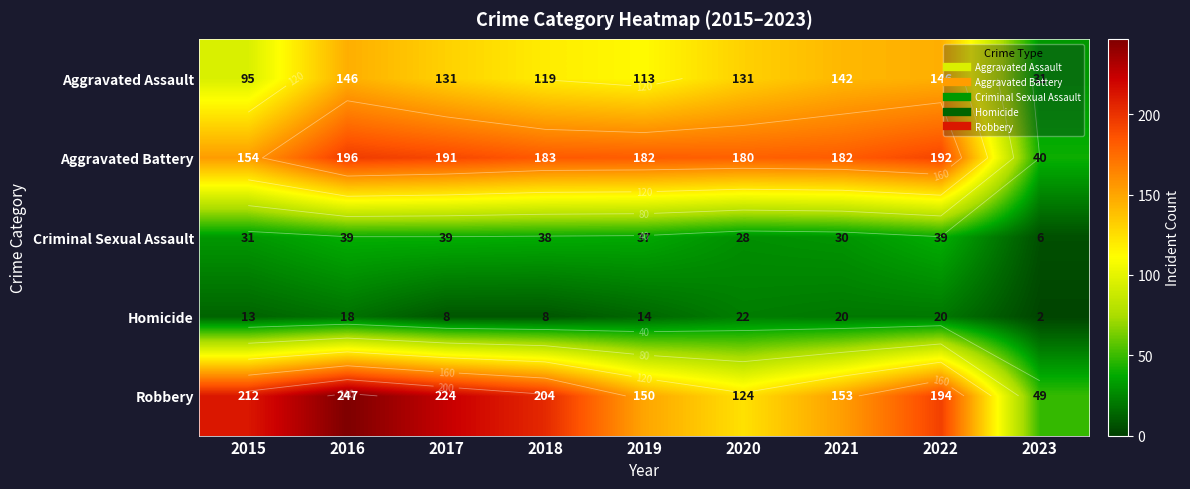

What is the difference between the Criminal Sexual Assault values at 2023 and 2018?

32